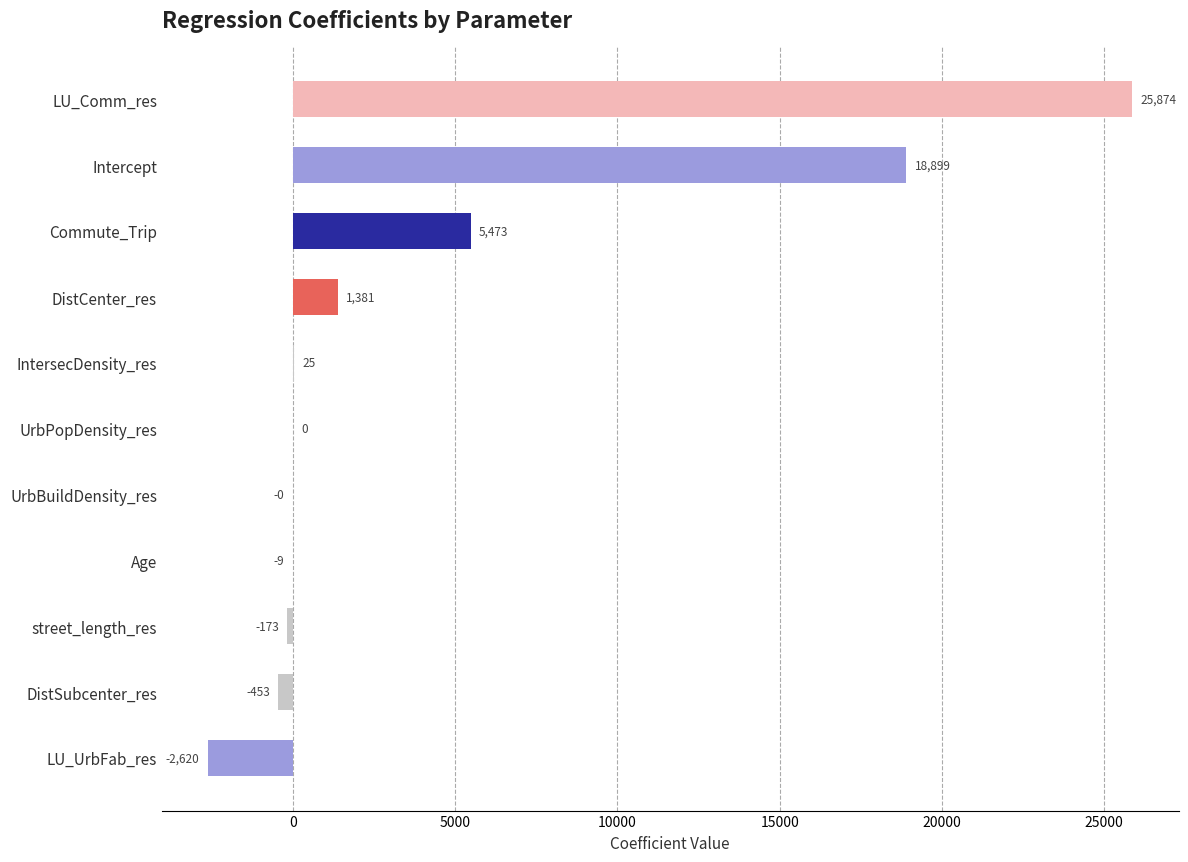

True or false: the data shows -0.0 at UrbBuildDensity_res.

True